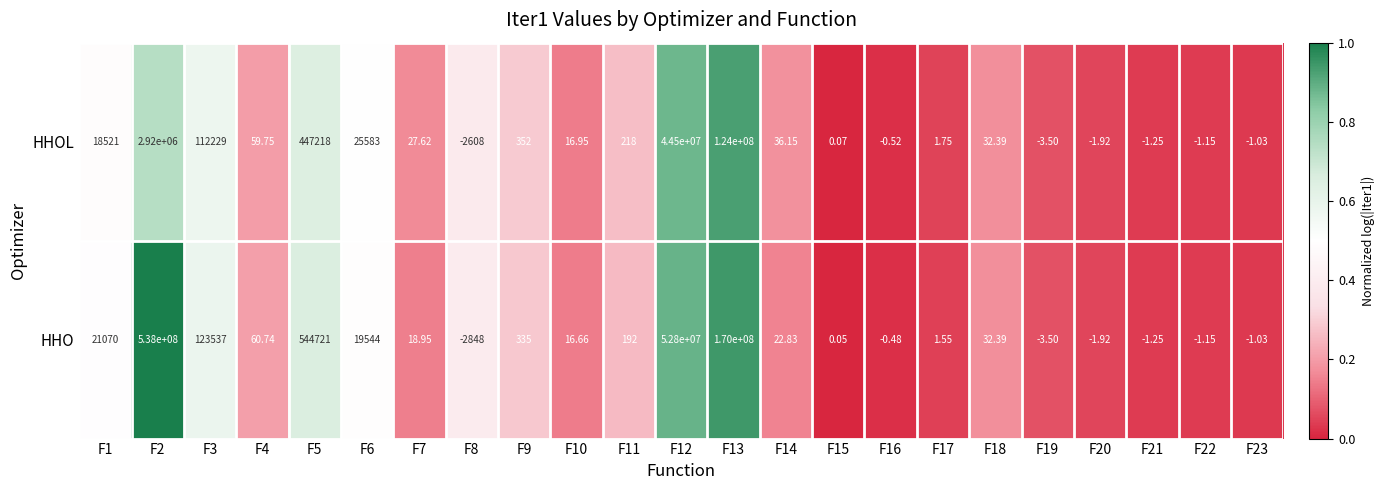

Which series has the largest total across all categories?

HHO